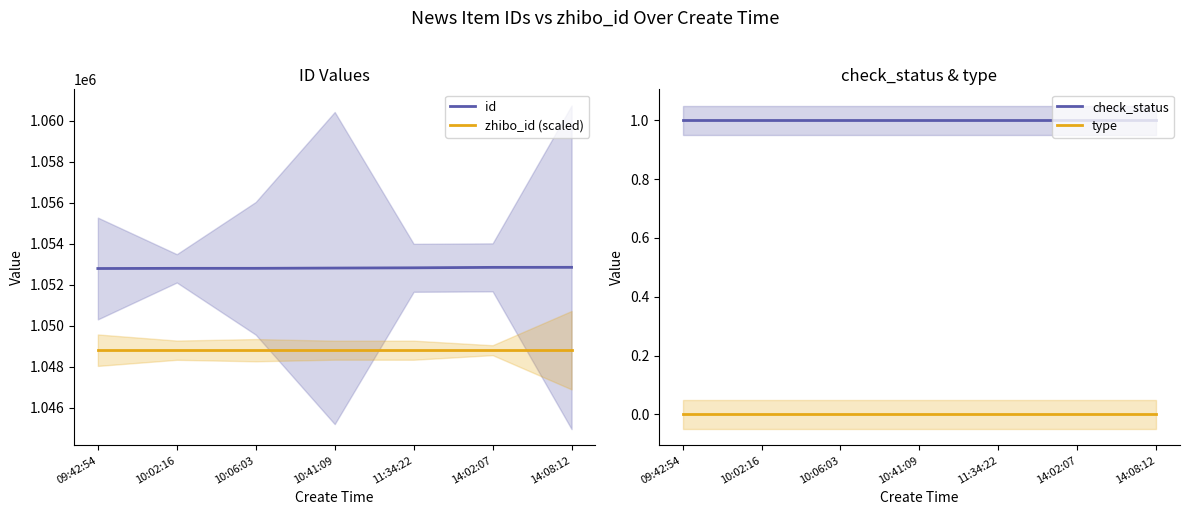

Which has a higher value, 10:41:09 or 09:42:54?

10:41:09